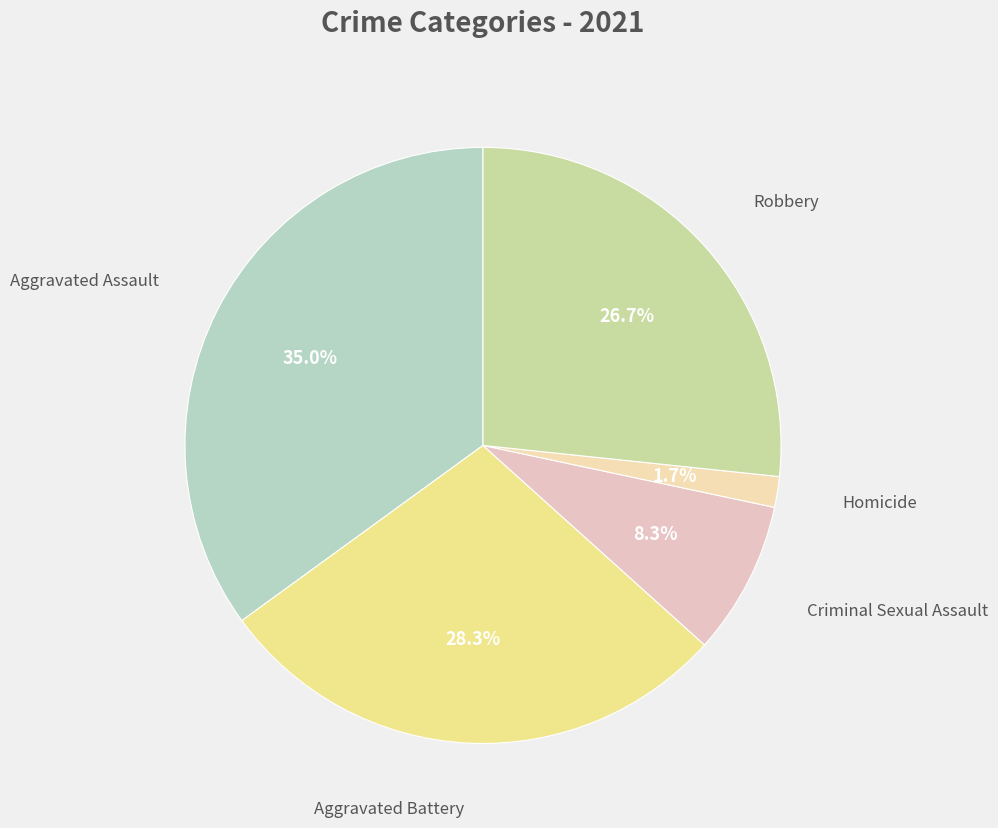

Does any single category account for the majority?

No